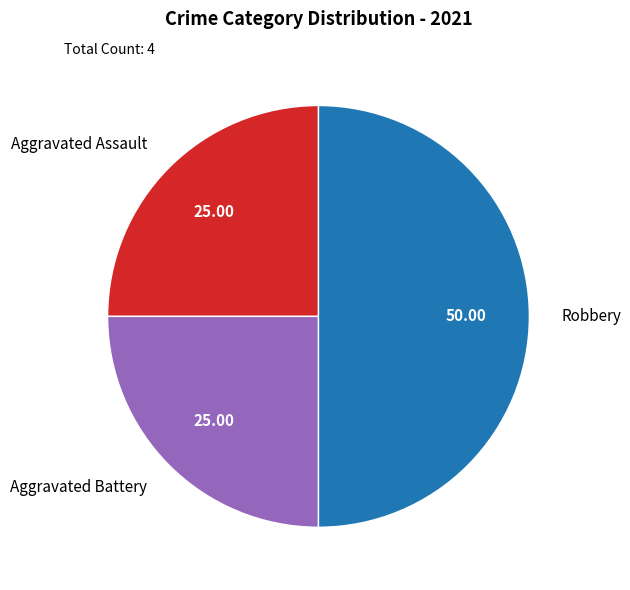

How many segments does this pie chart have?

3